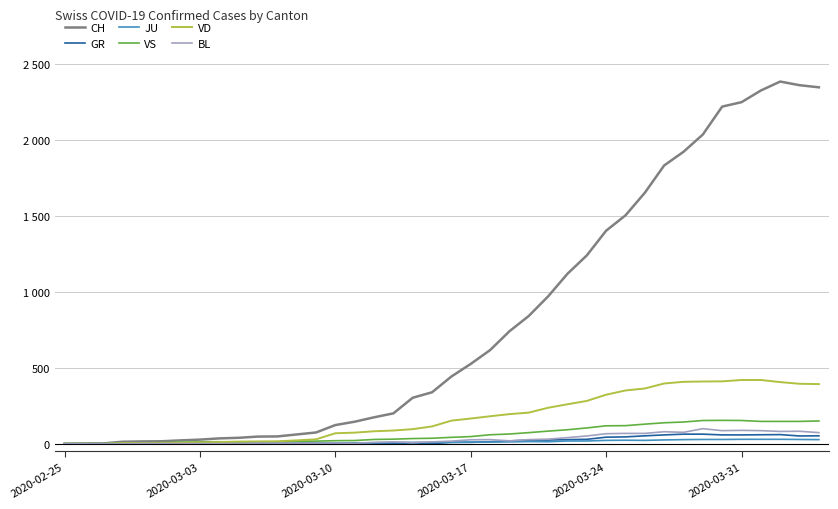

At which label does BL reach its minimum?

2020-02-25